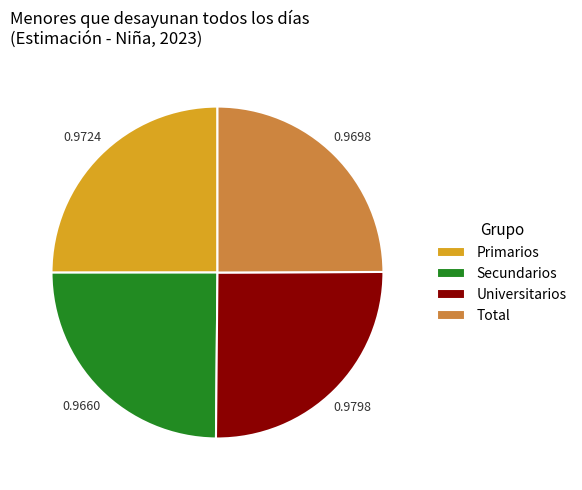

True or false: Universitarios accounts for 35% of the total.

False